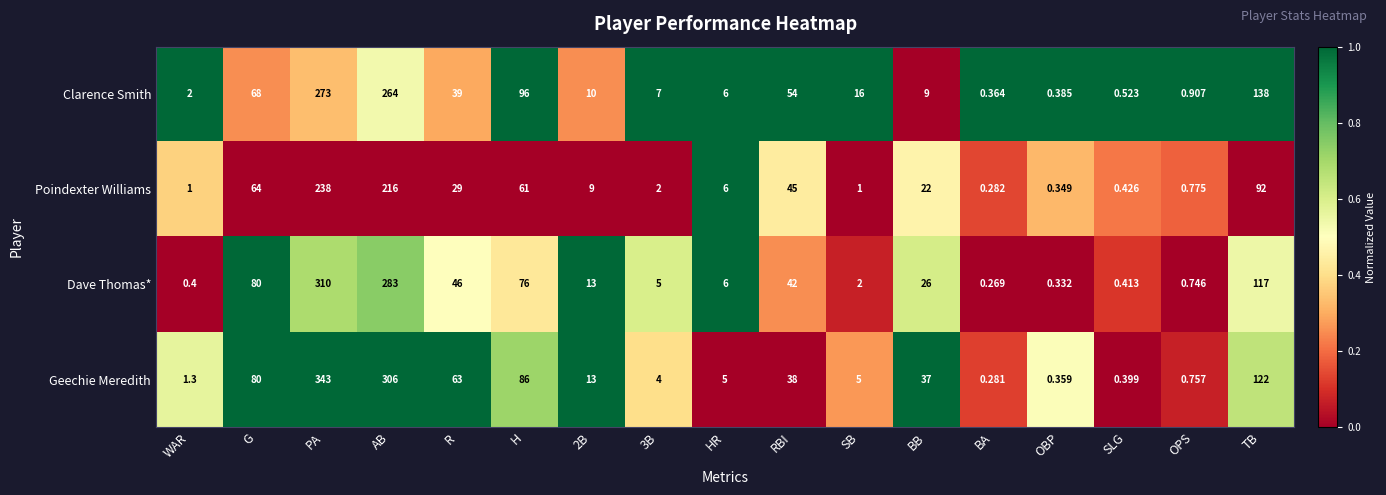

How many categories are shown in the chart?

17